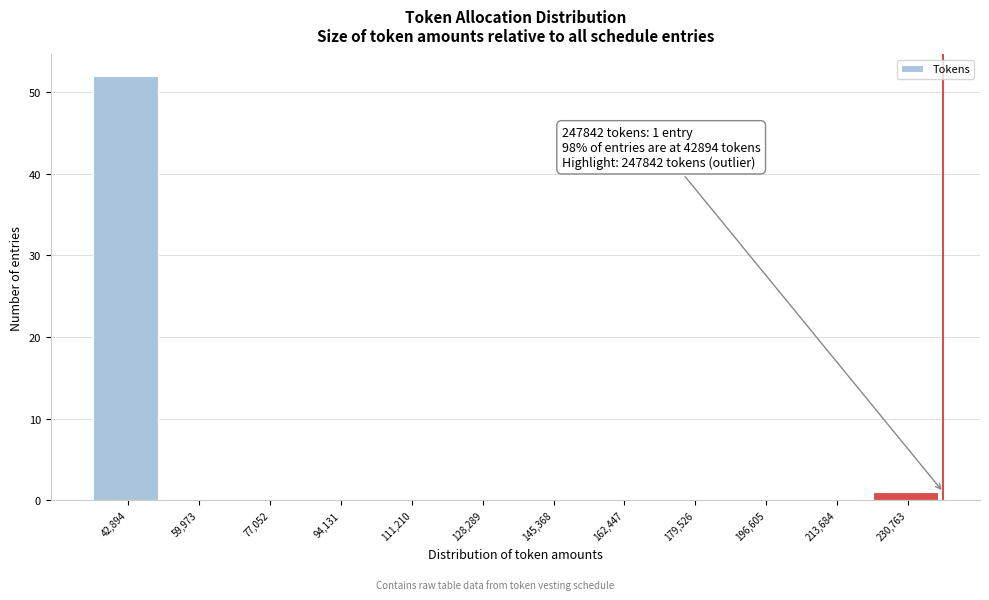

Reading left to right, list all the values displayed in this chart.

42,894=52	59,973=0	77,052=0	94,131=0	111,210=0	128,289=0	145,368=0	162,447=0	179,526=0	196,605=0	213,684=0	230,763=1